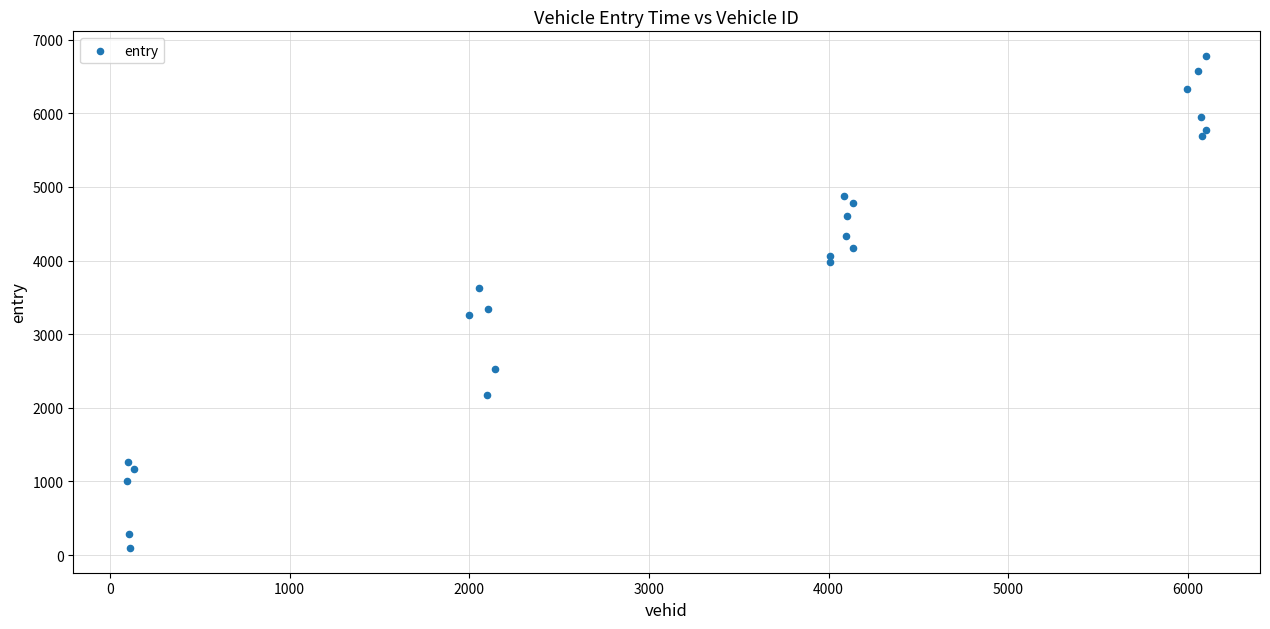

What Y value in the scatter plot is closest to 3436?

3340.1